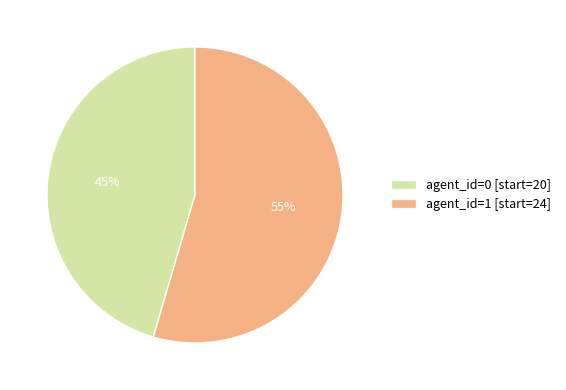

To the nearest percent, what is the average slice percentage?

50%